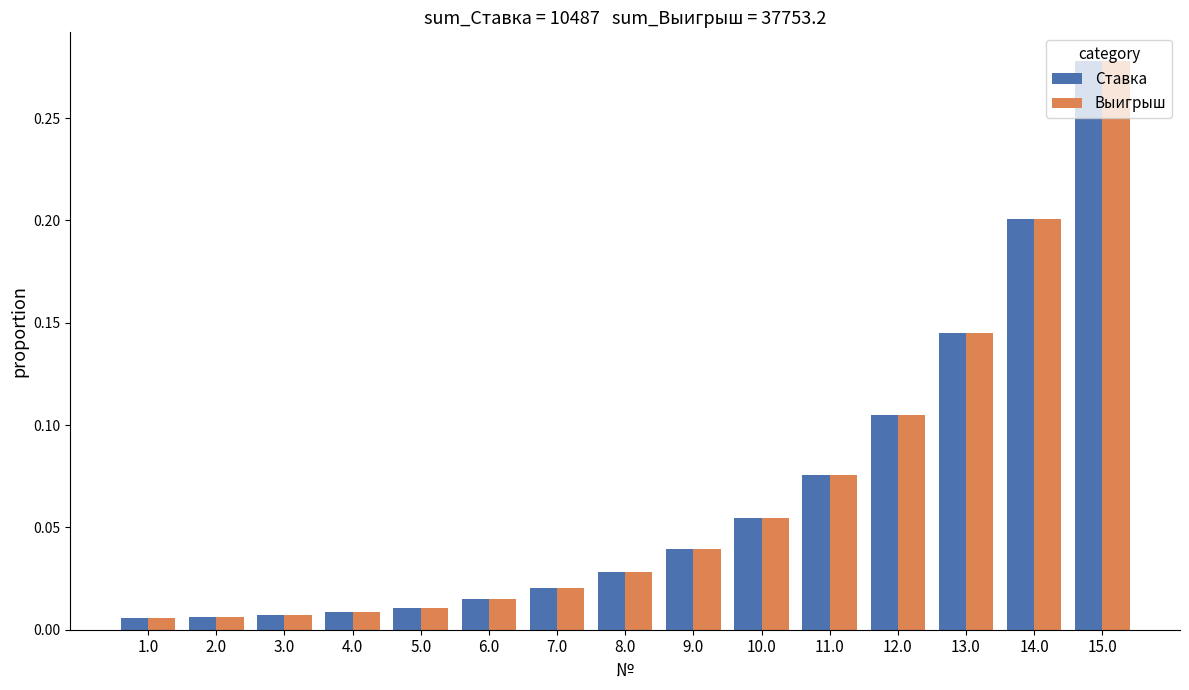

At how many categories does at least one series exceed 0?

15